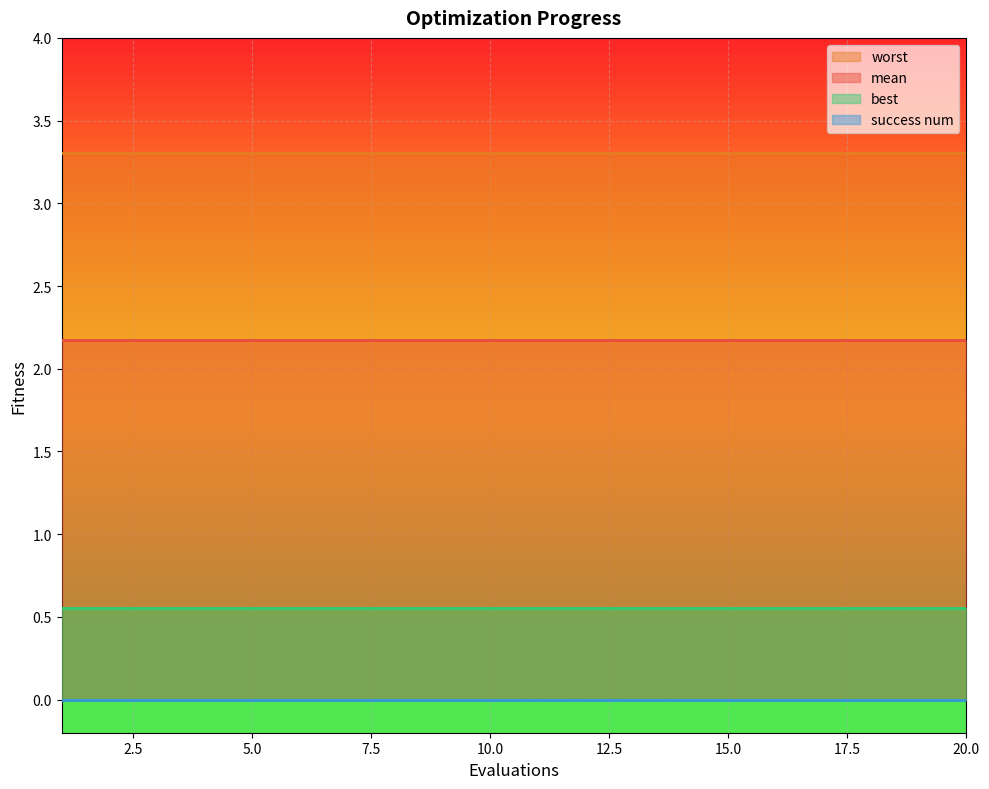

What is the maximum value for best?

0.6